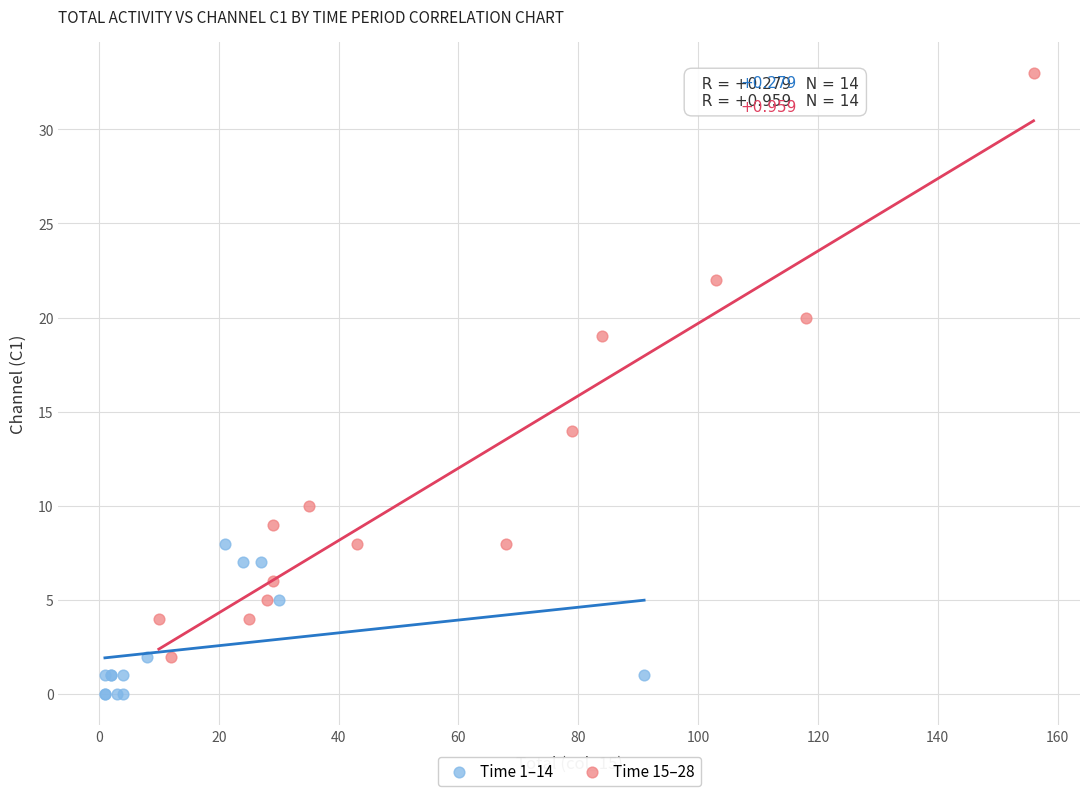

Which series has the widest spread of Y values?

Time 15–28